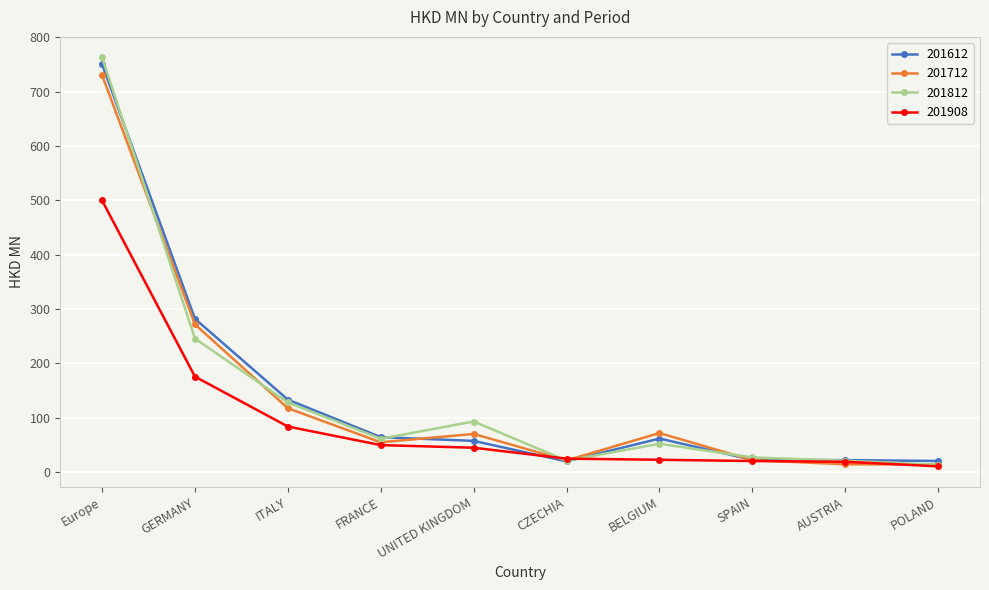

What is the difference between the highest and lowest values at FRANCE?

14.7